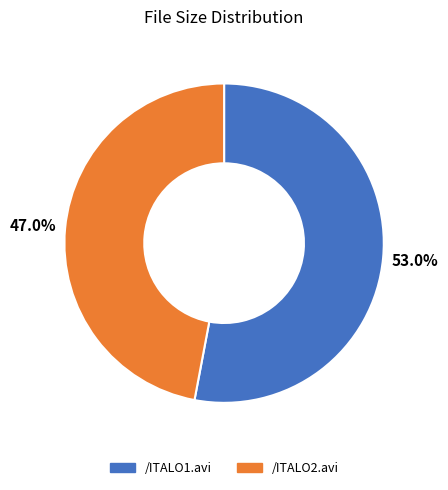

What is the total percentage of /ITALO2.avi and /ITALO1.avi?

100.0%